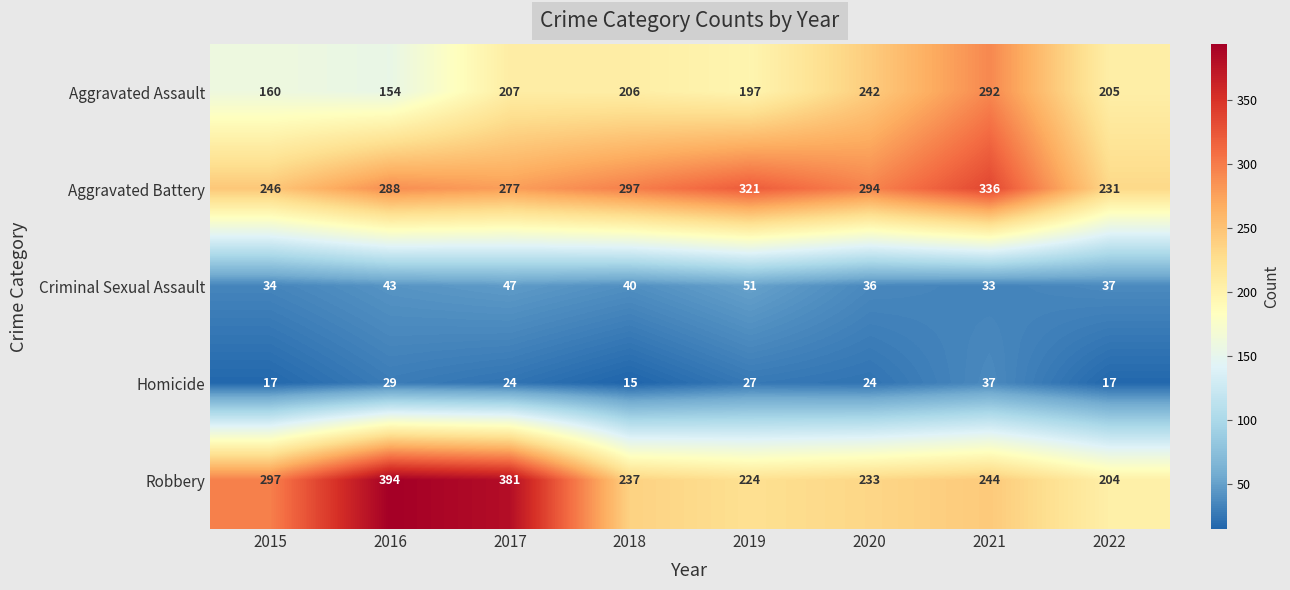

What is the lowest value of the Aggravated Battery series?

231